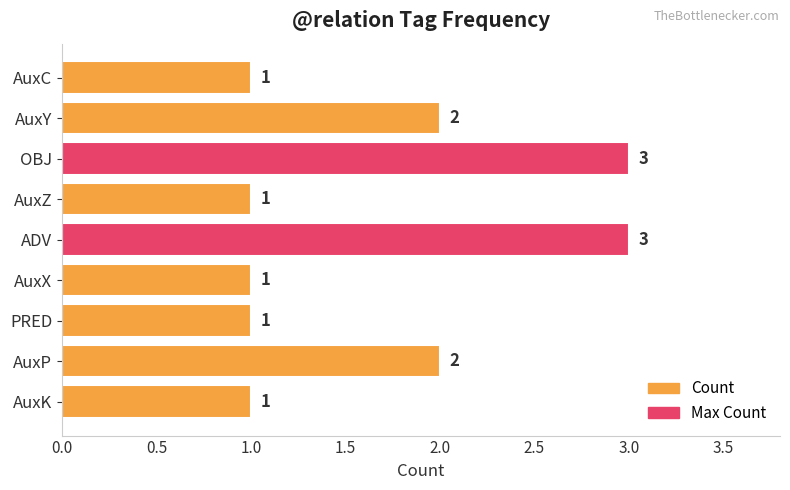

What is the sum of the values at AuxK and AuxP?

3